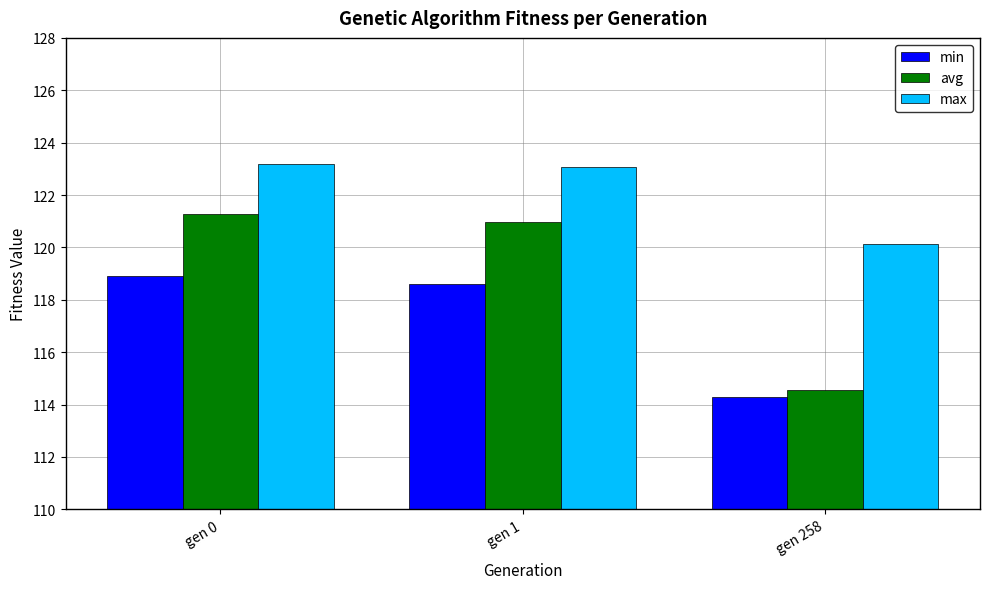

What is the difference between the second highest and minimum values in the avg series?

6.4